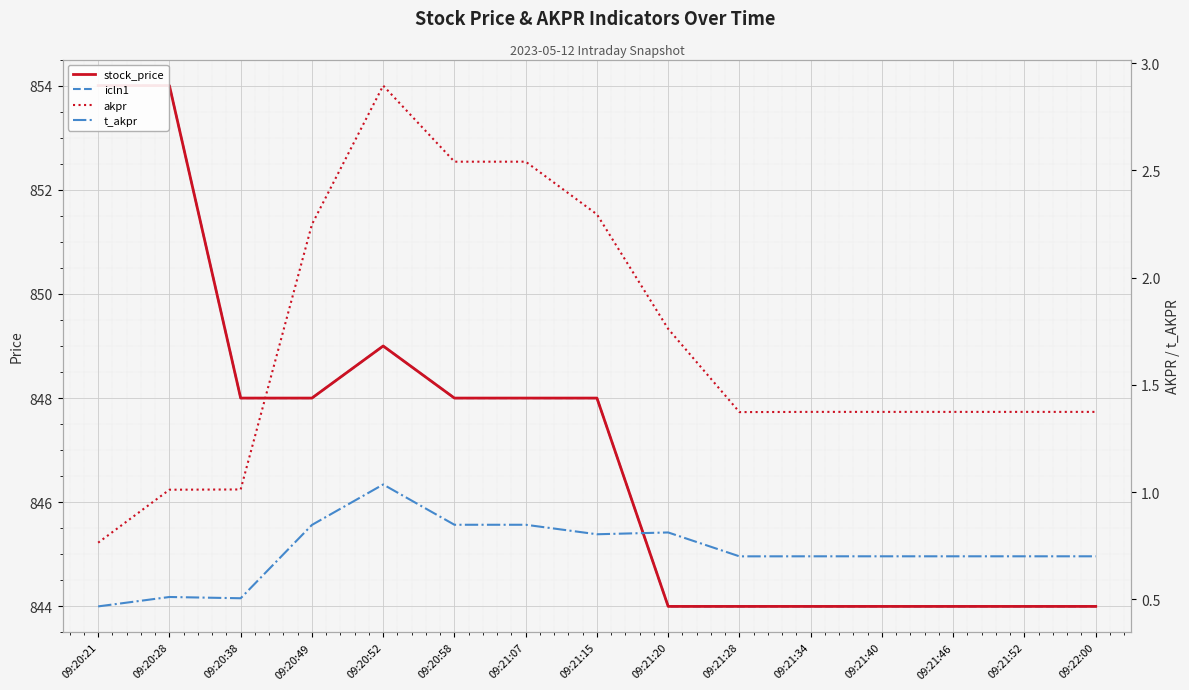

What is the label of the 9th point from the left?

09:21:20